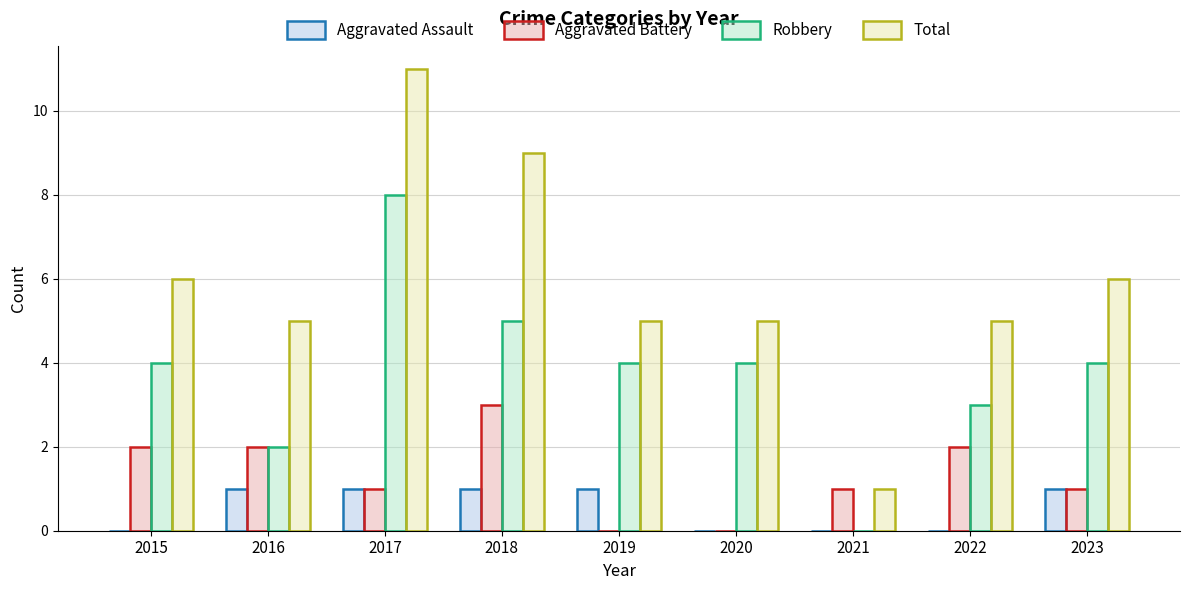

How many groups of bars are there?

9